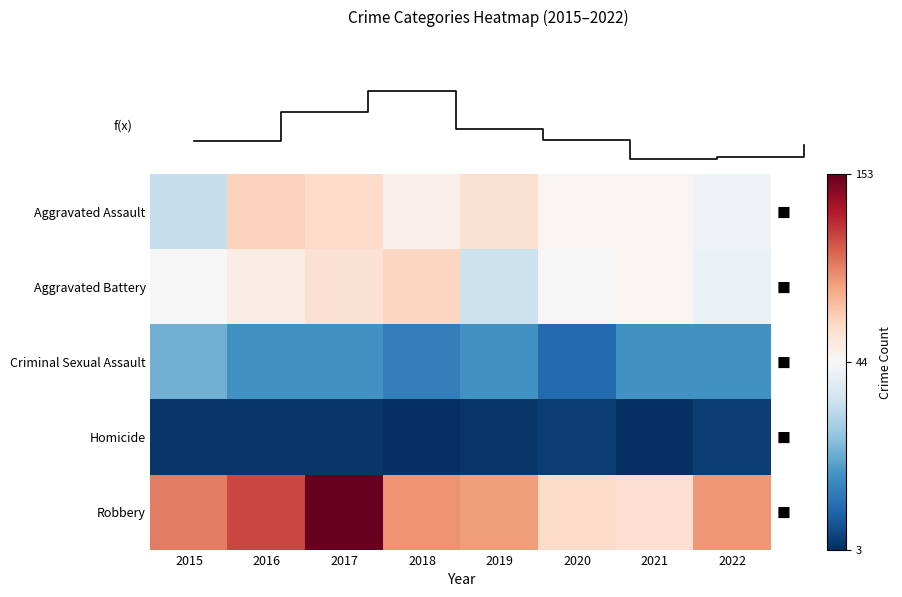

What is the difference between the highest and lowest values at 2015?

96